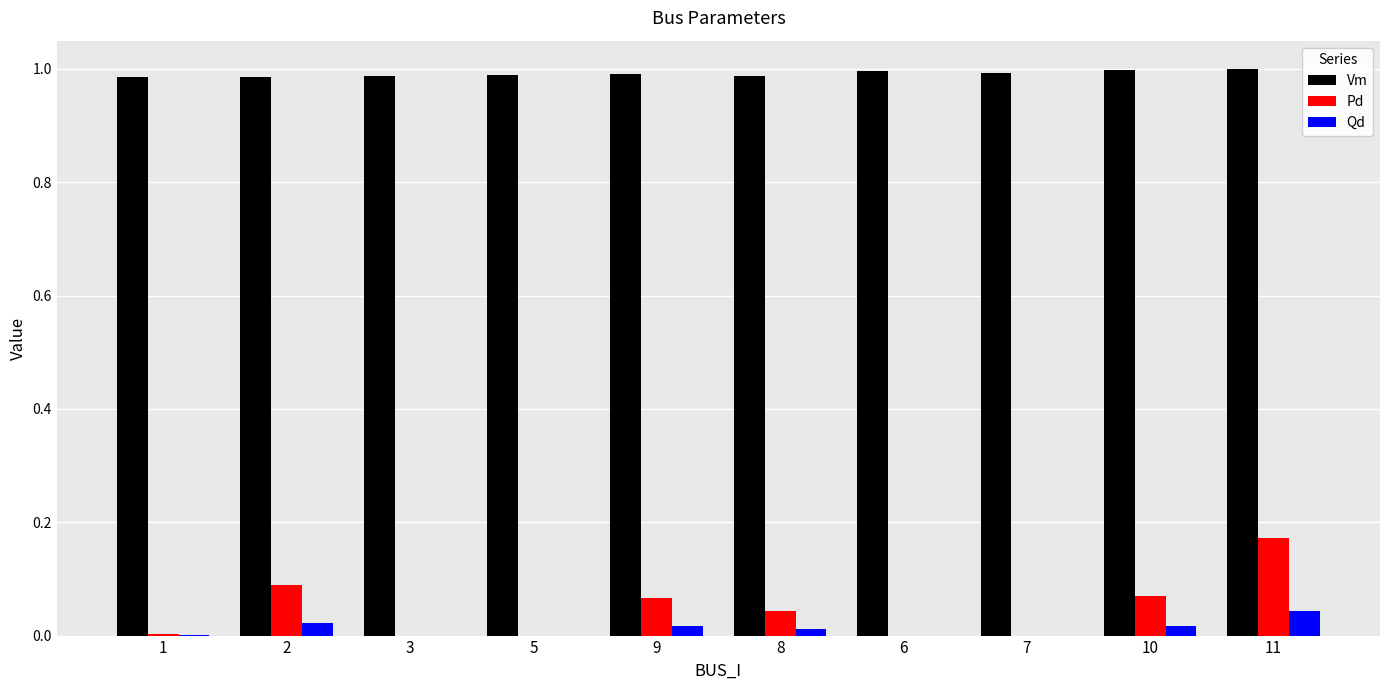

Is the value of Pd at 3 greater than the value of Vm at 2?

No